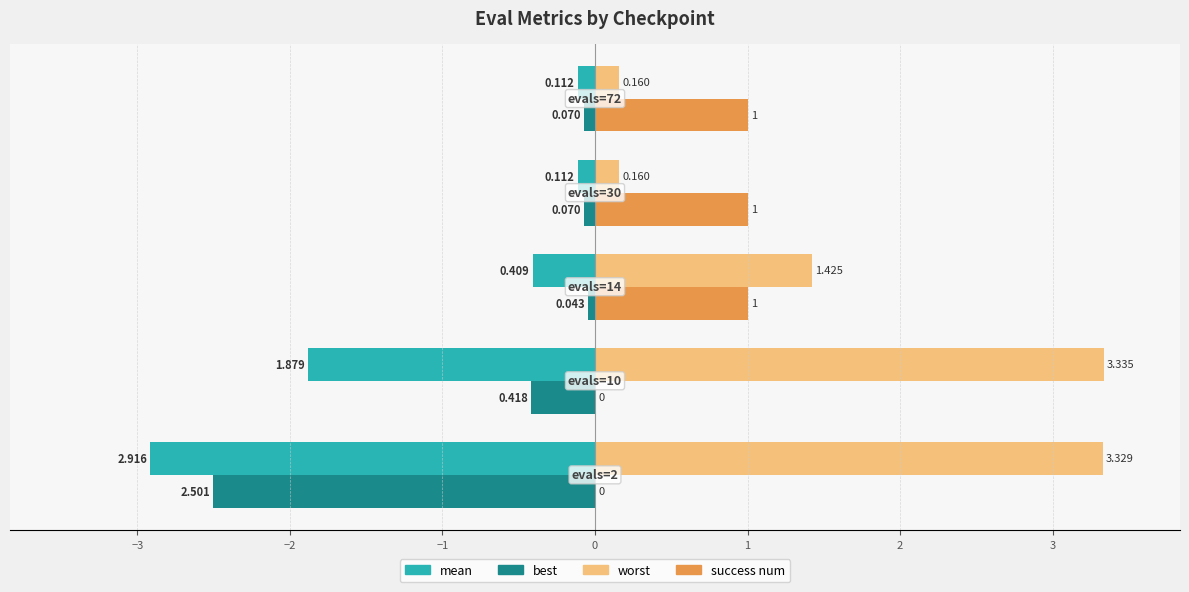

How many data points in worst are above 1?

3